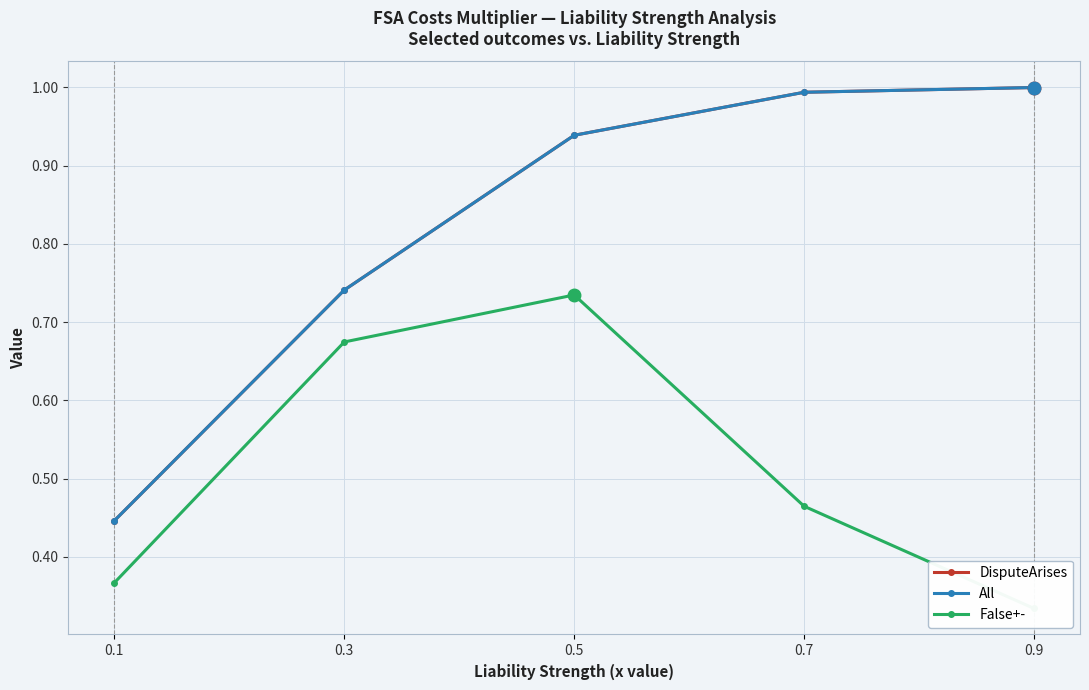

What are all the series names shown in the legend?

DisputeArises, All, False+-